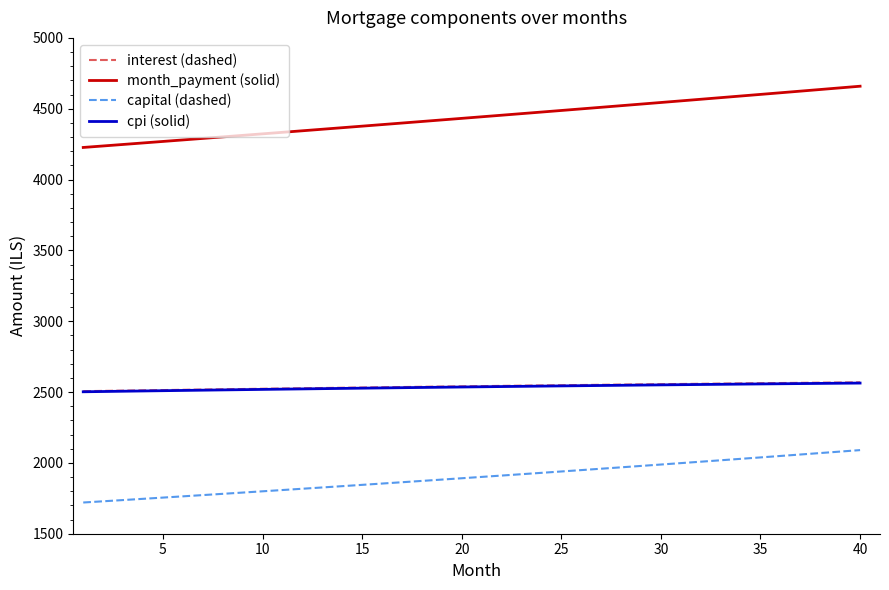

At how many categories does at least one series exceed 2568?

40